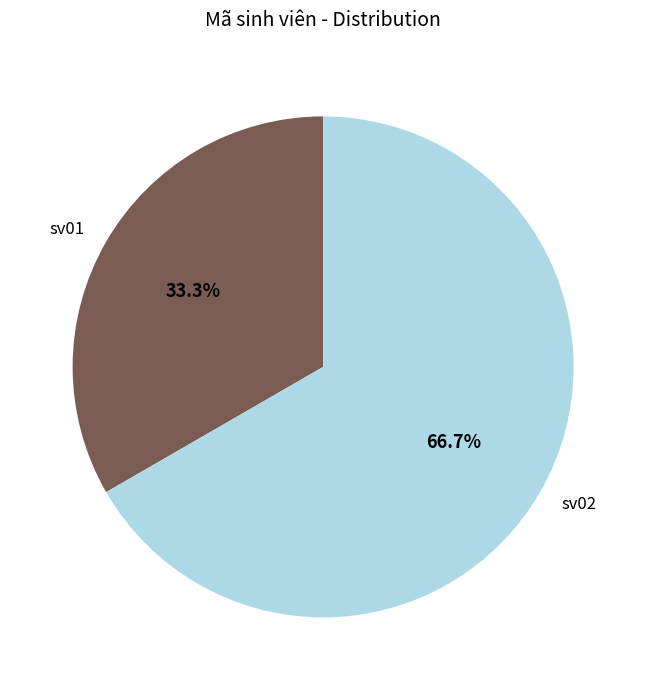

What percentage is the sv02 slice, to the nearest percent?

67%